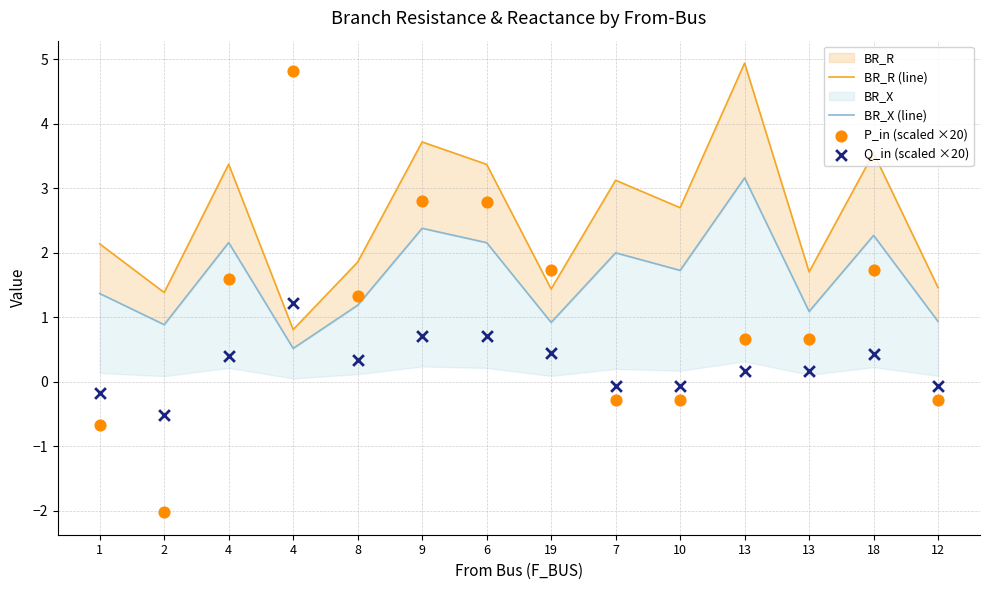

At which category is the sum across all series the highest?

9